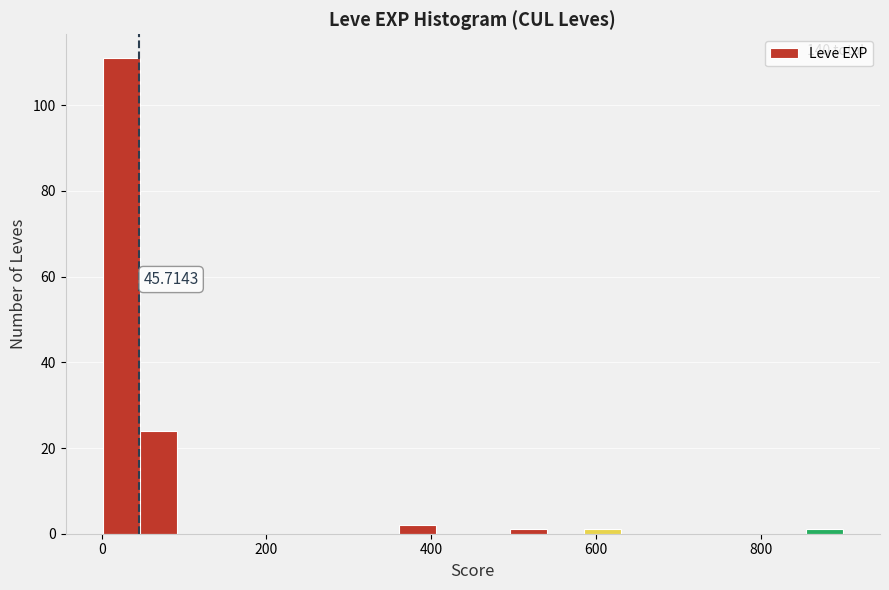

Around what value on the x-axis is the tallest bar? Give the approximate position of its centre, as read against the axis.

20